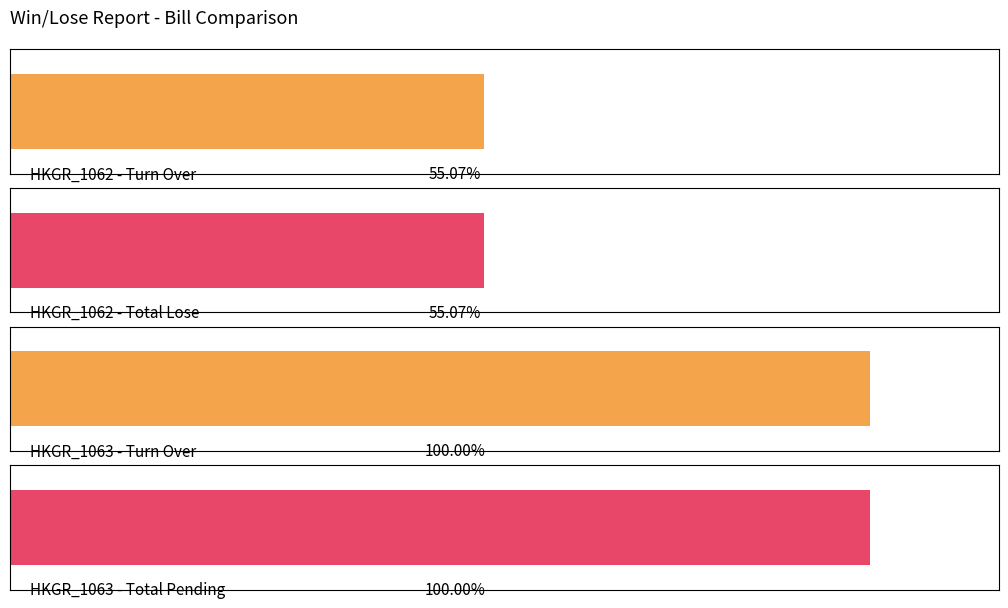

Which series has the largest total across all categories?

Turn Over